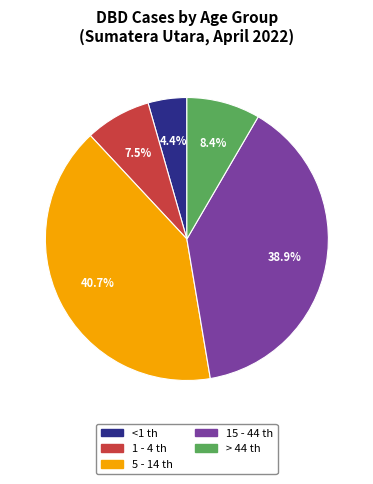

What percentage is NOT represented by <1 th?

95.6%